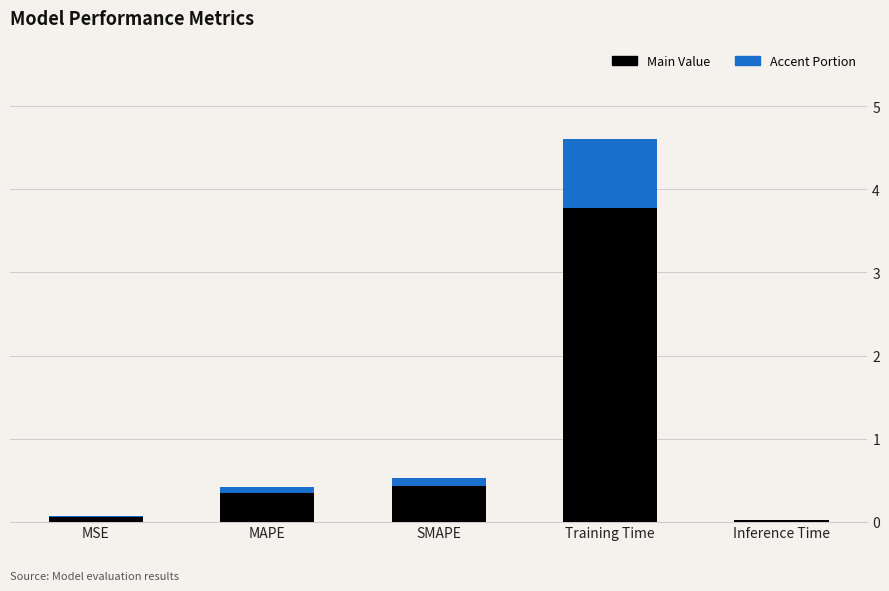

The value of Main Value at Inference Time is 0.0. True or false?

True